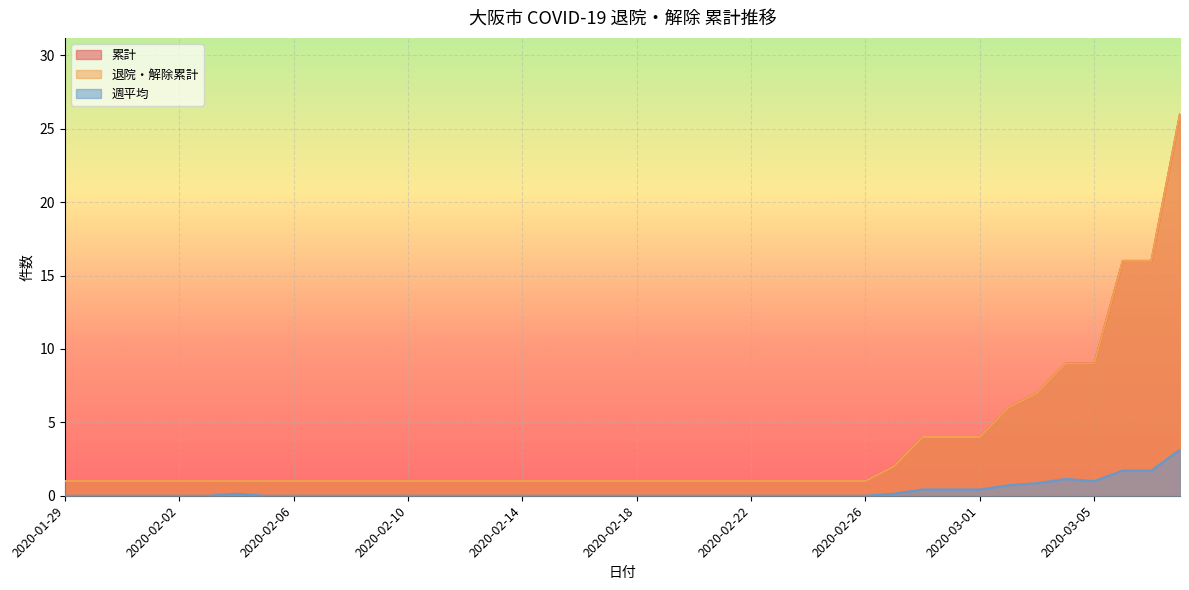

True or false: 週平均 and 累計 intersect in this chart.

False